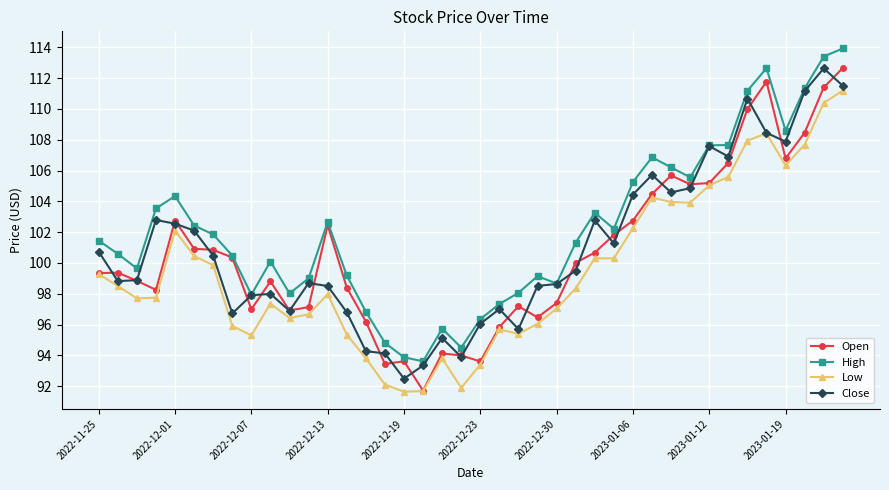

True or false: High and Low intersect in this chart.

False